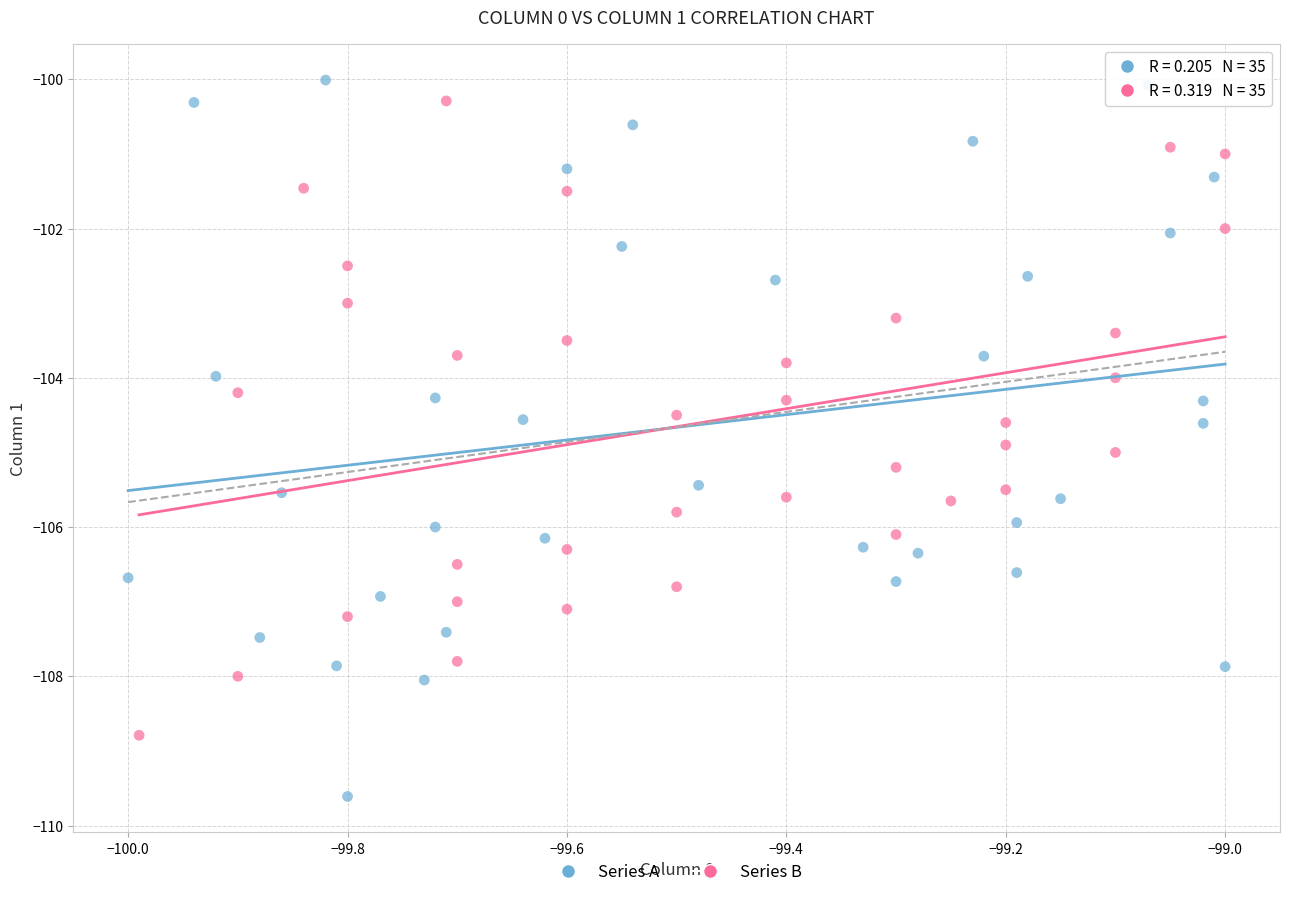

Which series has the widest spread of Y values?

Series A